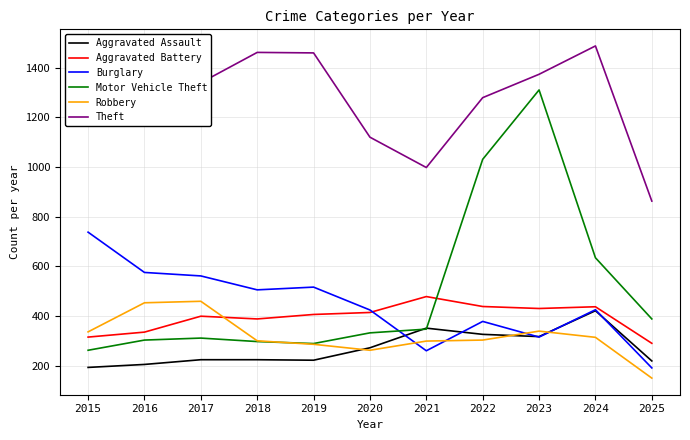

In Robbery, how many points are higher than both neighbors (excluding endpoints)?

2